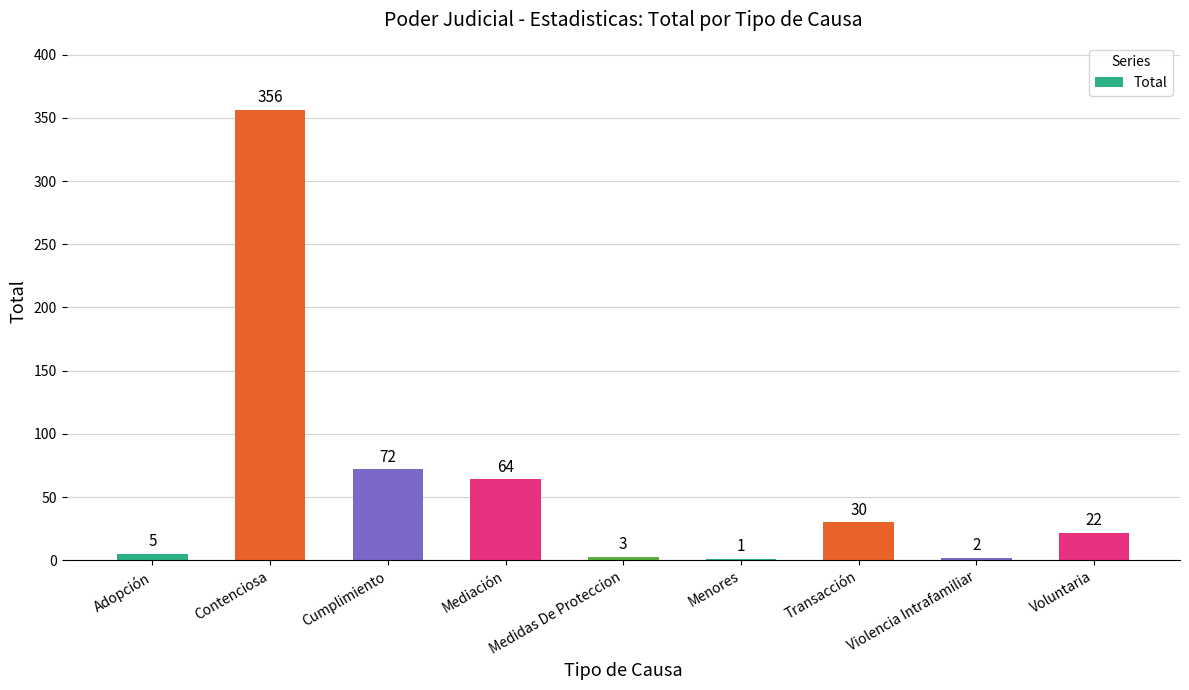

At which category does the chart reach its peak across all series?

Contenciosa